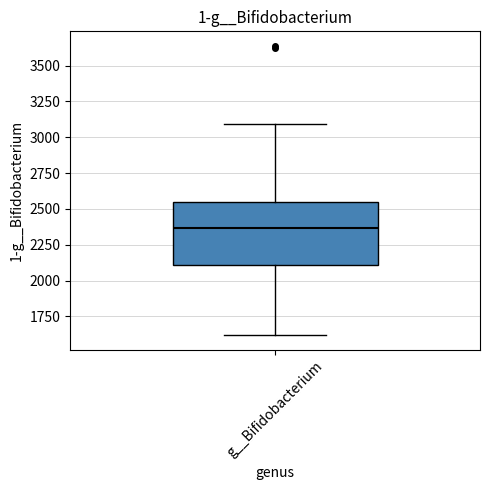

Where is the lower edge of the box for g__Bifidobacterium on the y-axis? The values are not printed on the chart, so give them approximately, as read against the axis.

2100